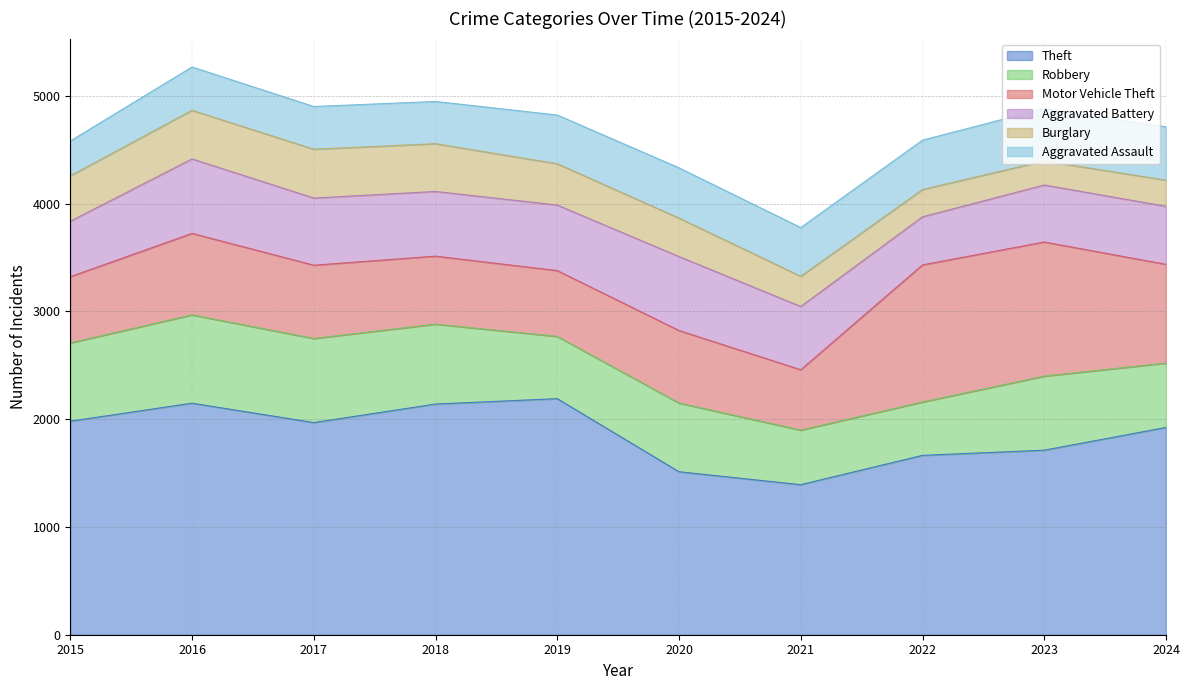

True or false: Theft and Robbery cross at least once.

False